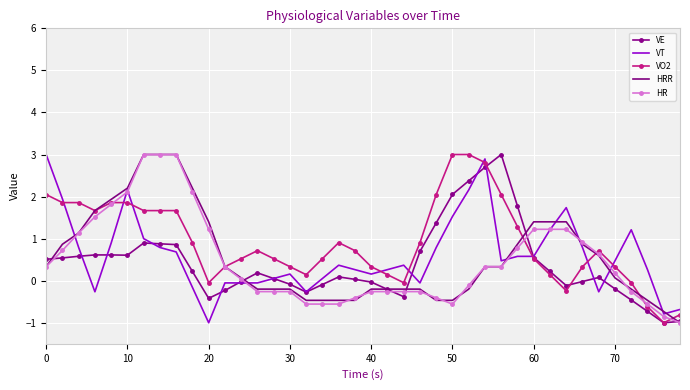

What is the highest value of the VE series?

3.0